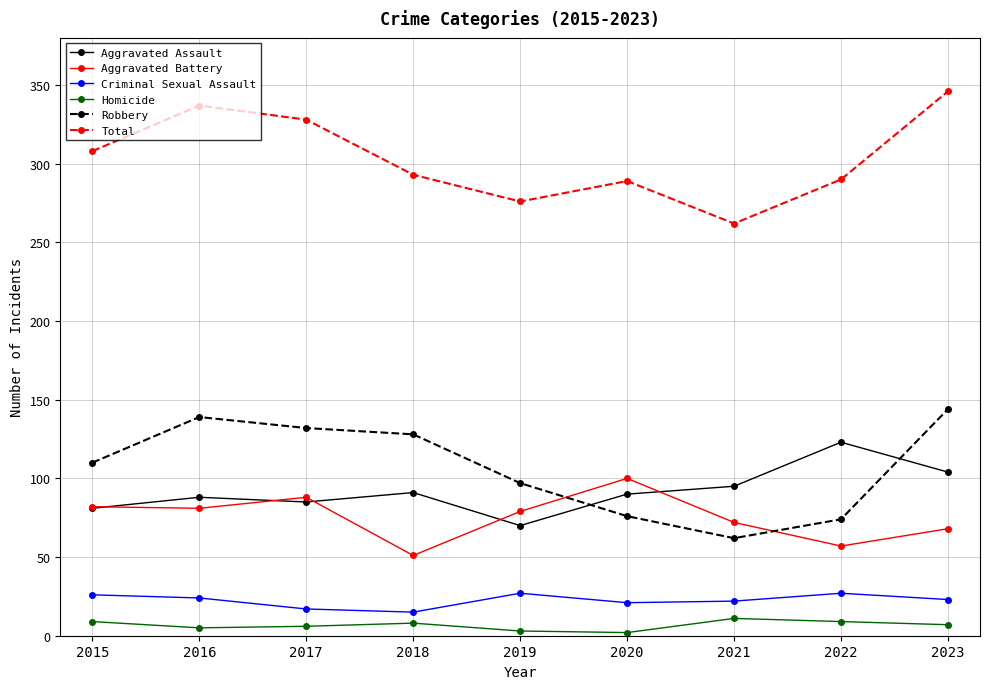

What is the difference between the highest and lowest values at 2015?

299